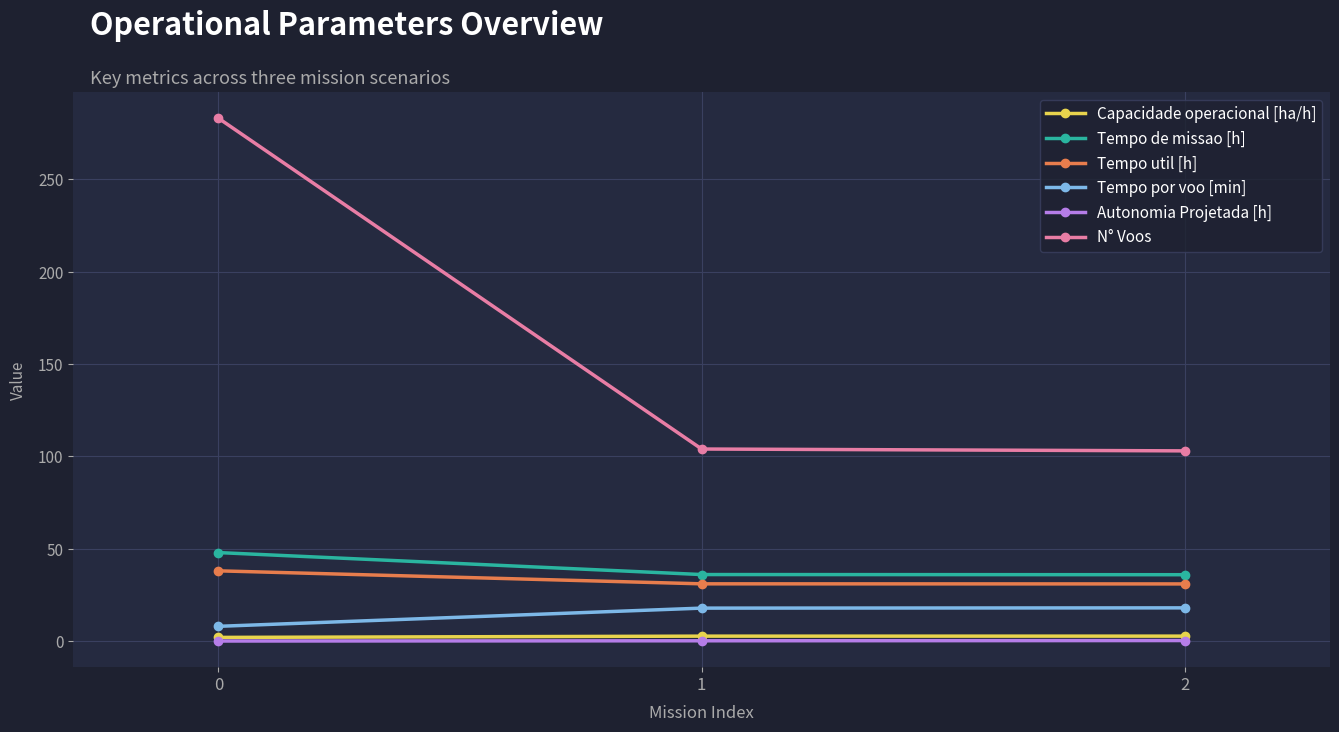

What is the highest value of the N° Voos series?

283.0